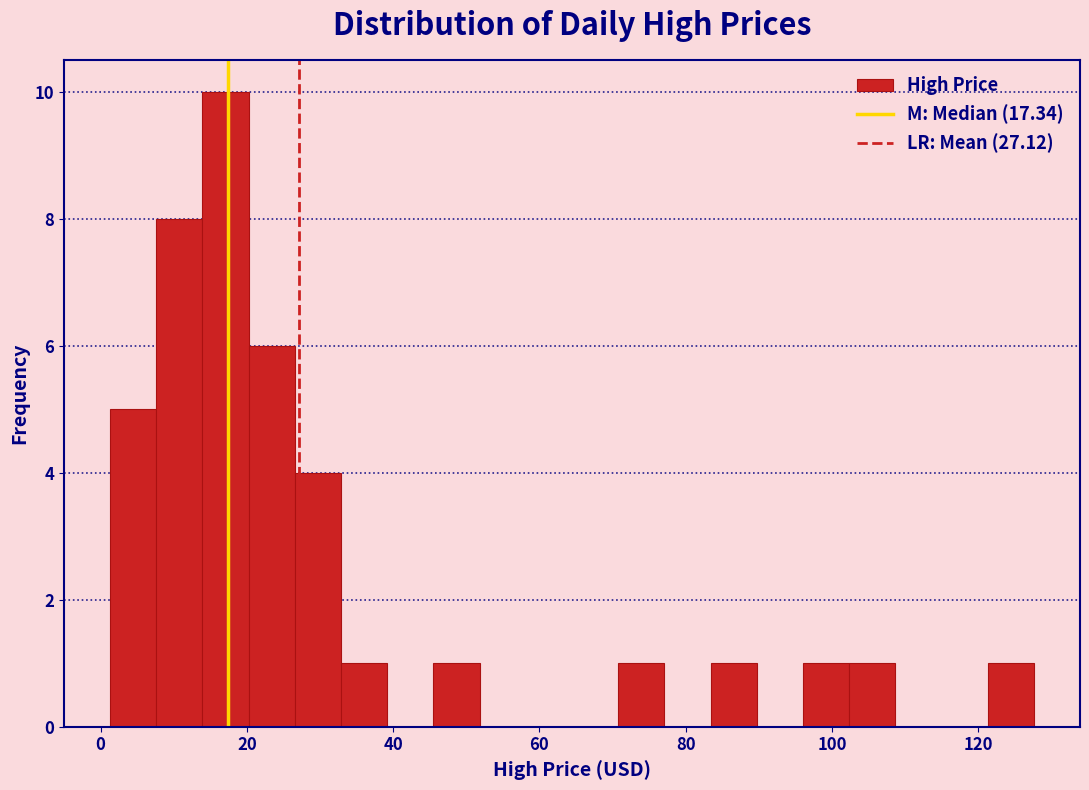

Around what value on the x-axis is the tallest bar? Give the approximate position of its centre, as read against the axis.

18